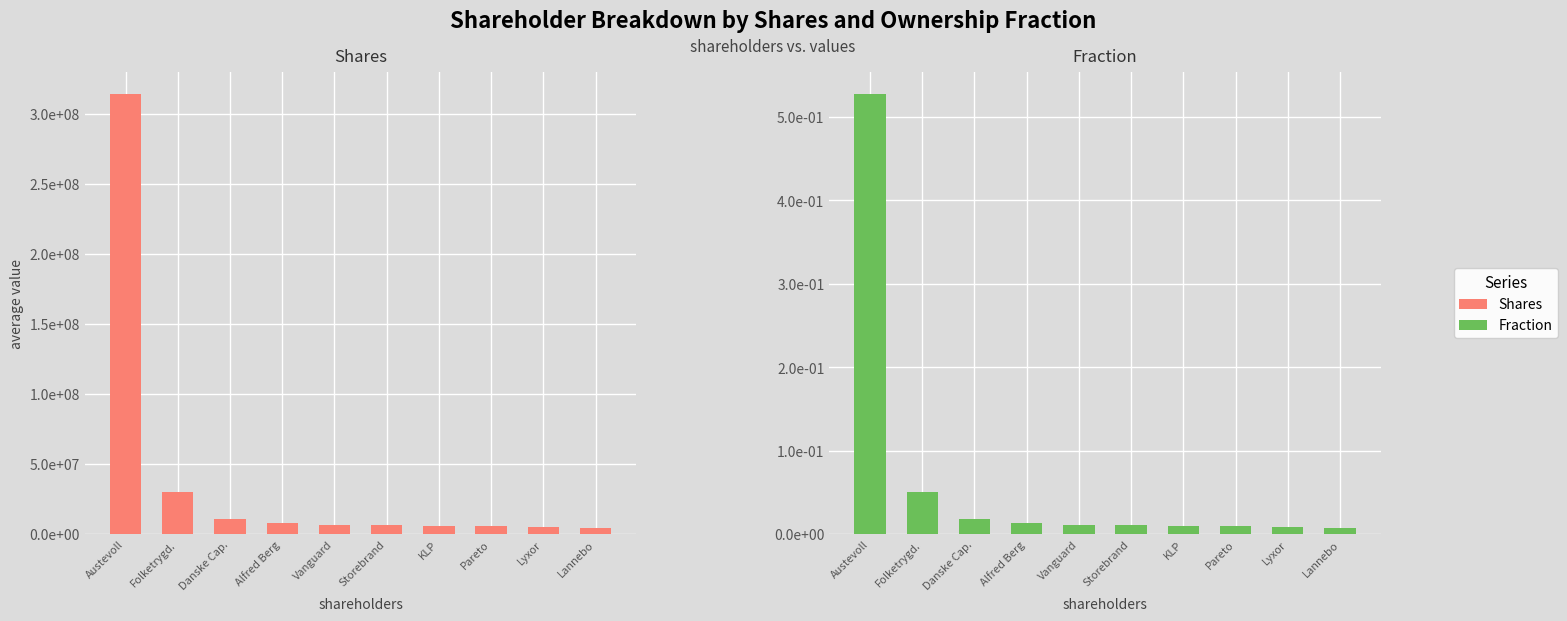

Rank the series by their maximum value, from highest to lowest.

Shares, Fraction